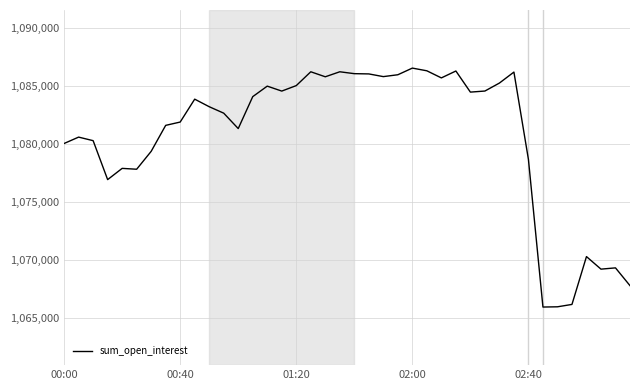

What is the greatest value displayed?

1086536.7